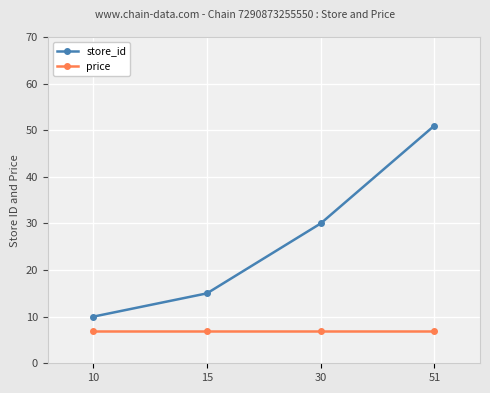

Which label corresponds to the largest value in the chart?

51